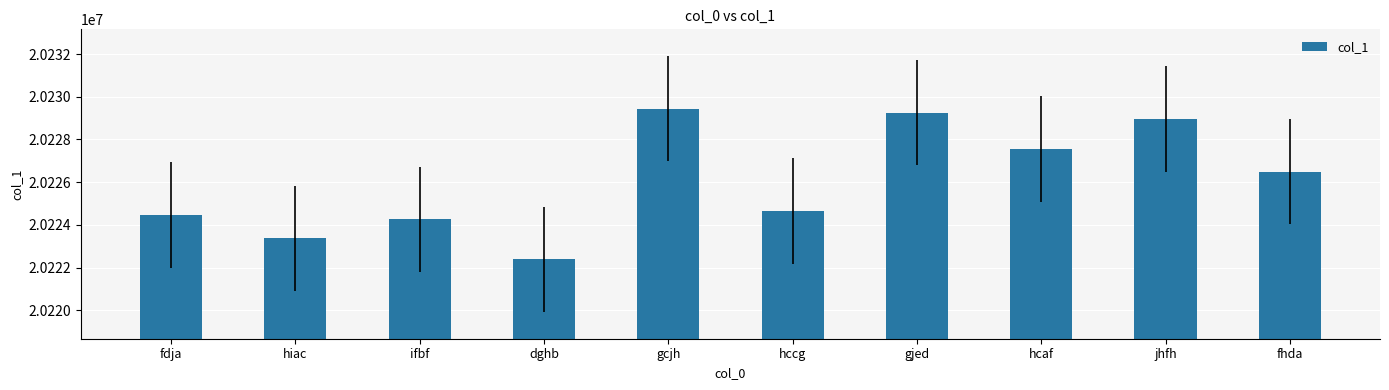

What is the smallest value displayed?

20222385